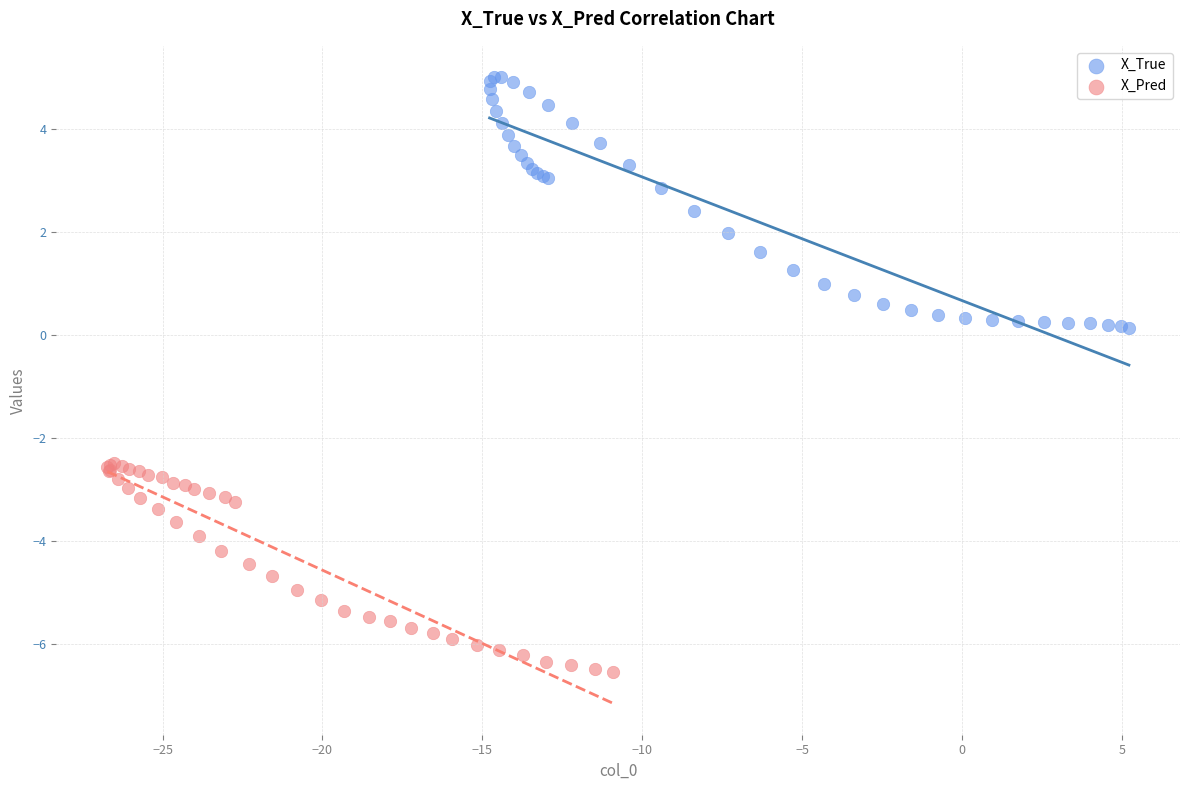

Which series contains the lowest Y value?

X_Pred